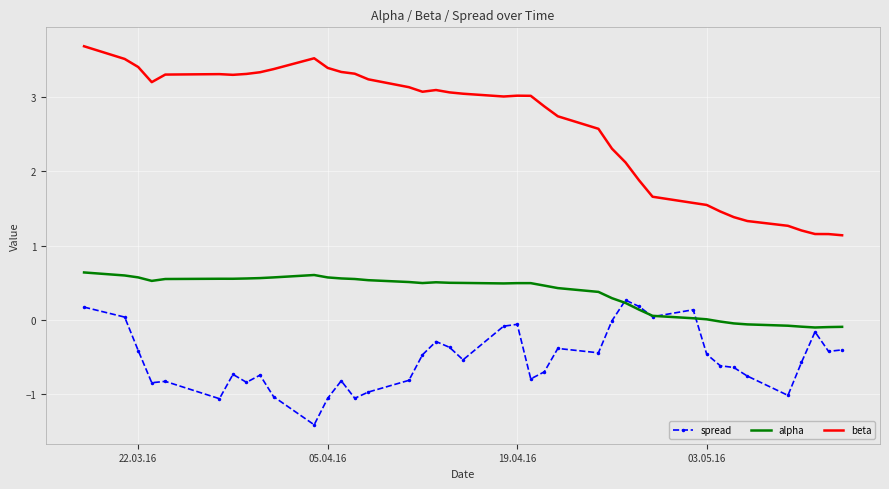

Which series has the largest range (max minus min)?

beta